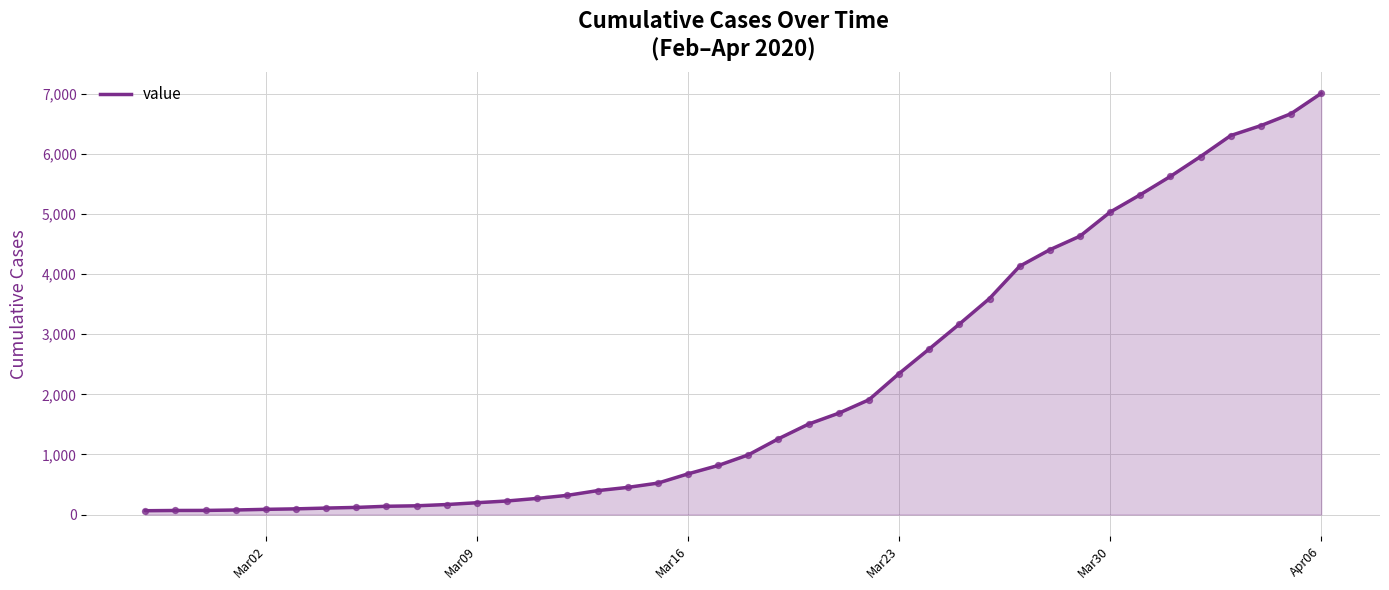

What is the maximum value shown in the chart?

7004